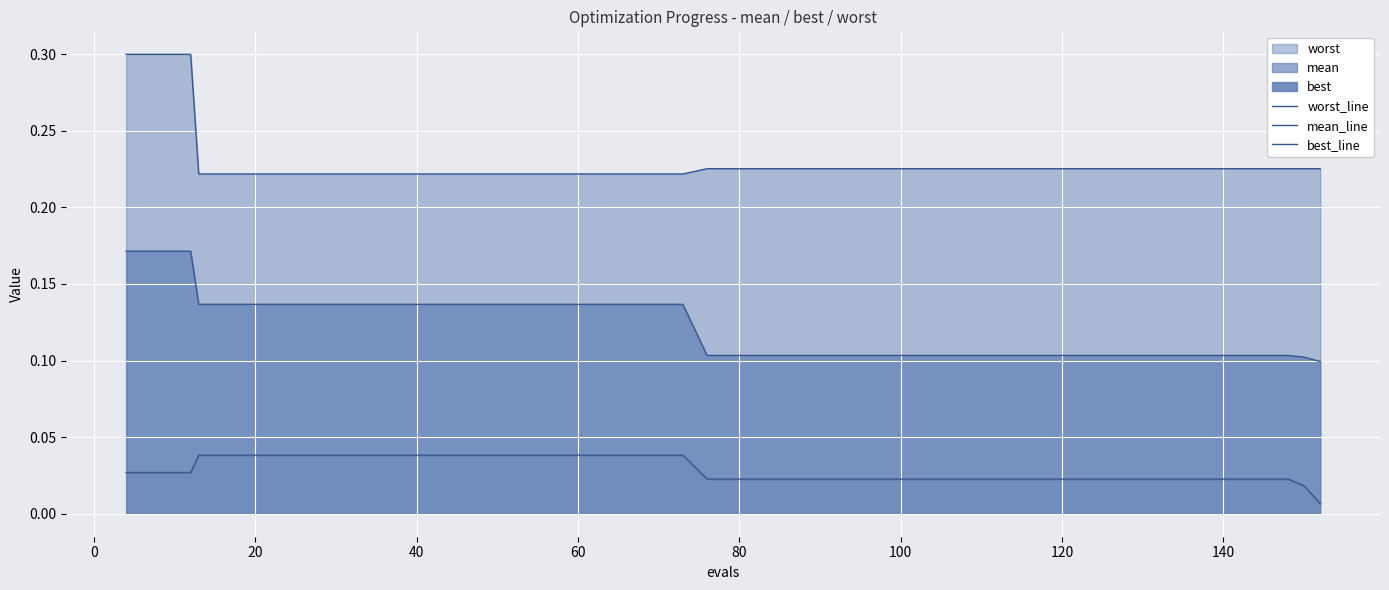

Which series has the largest range (max minus min)?

worst_line